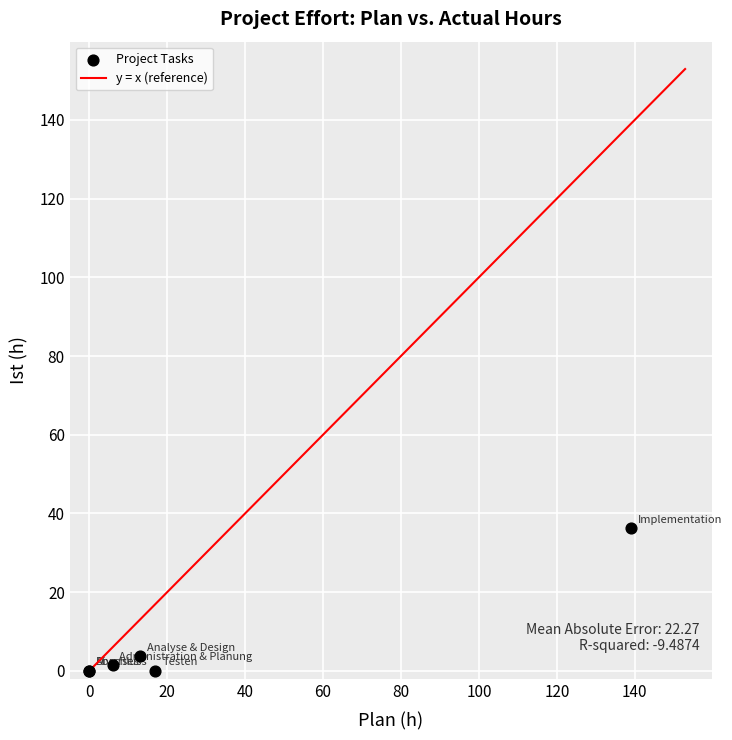

What Y value in the scatter plot is closest to 18?

3.8